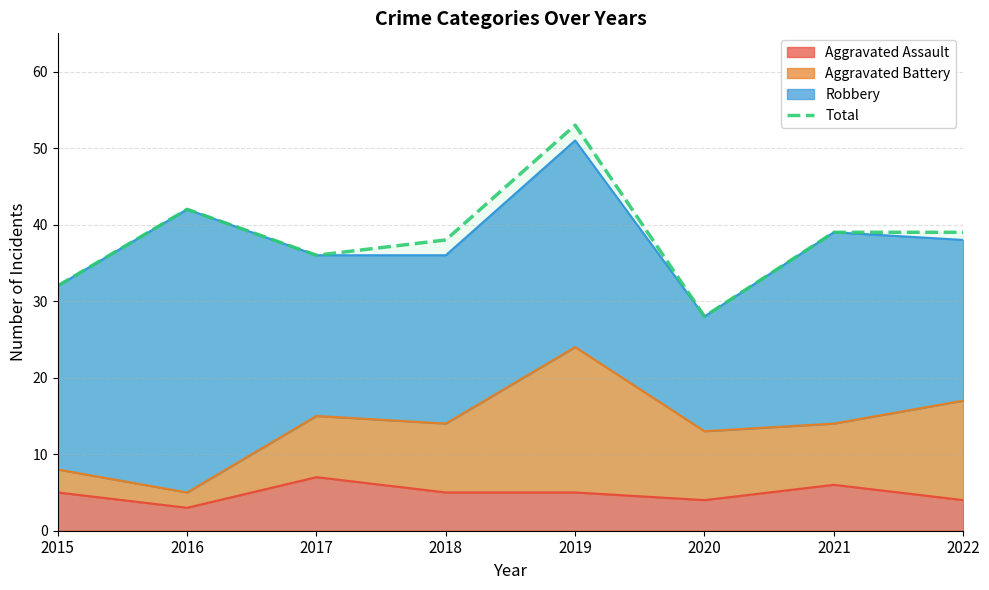

What is the sum of all values?

307